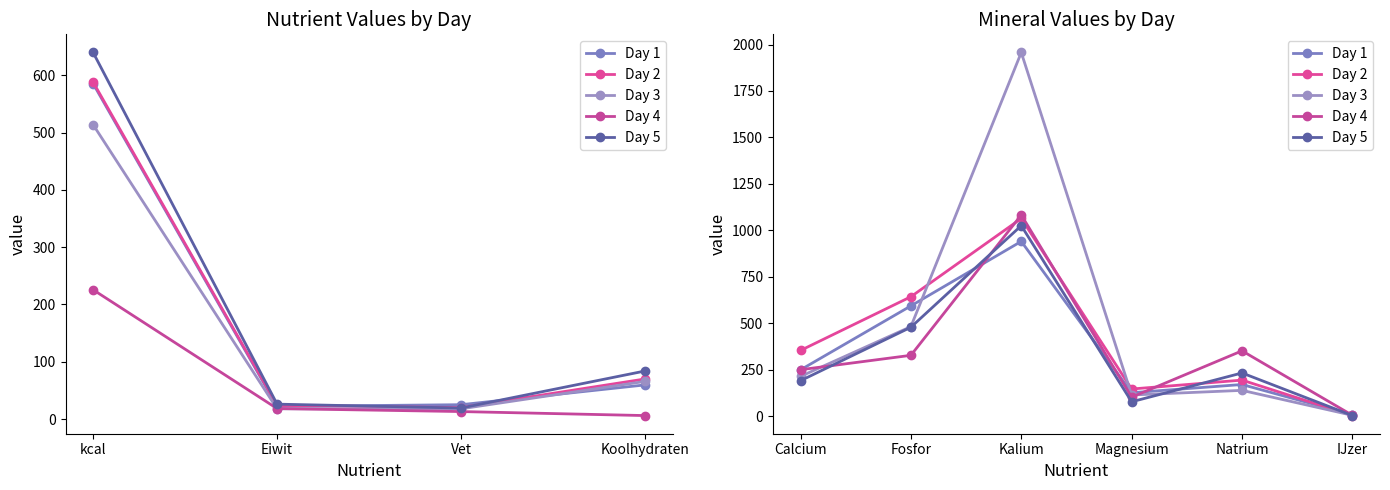

How many lines are shown in the chart?

5